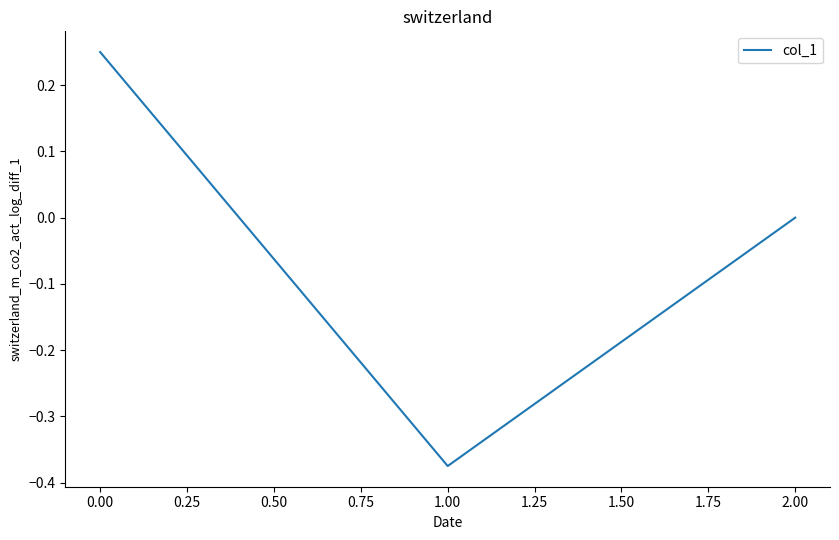

What is the difference between the values at 1.00 and 2.00?

0.4